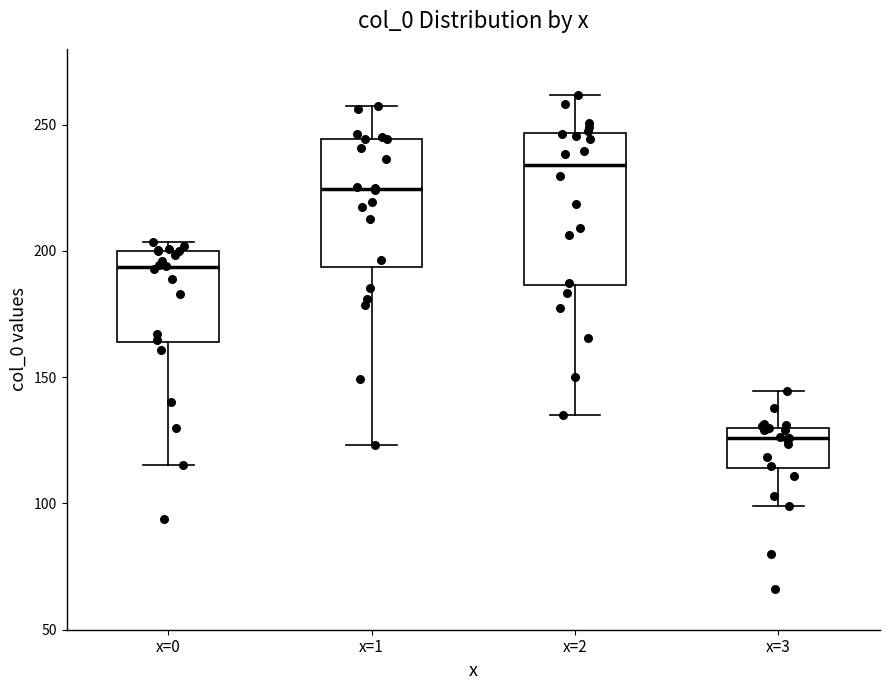

Comparing the boxes themselves (not the whiskers), which one is the tallest?

x=2